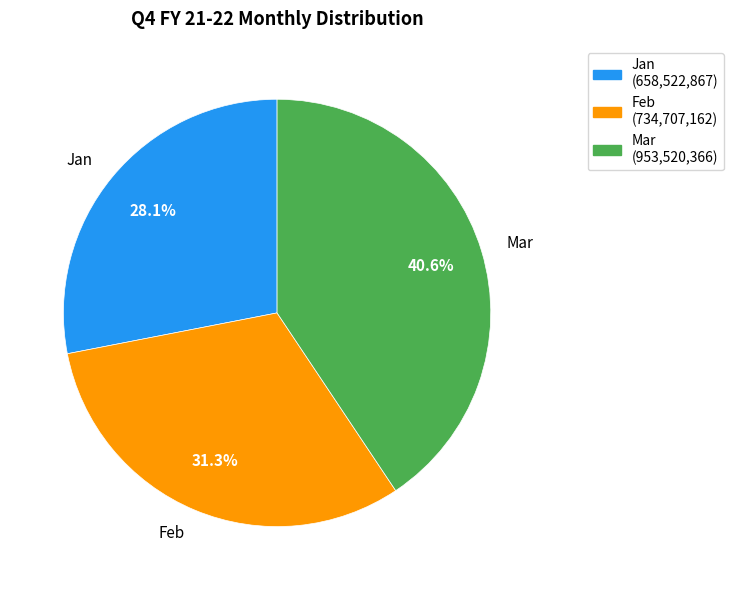

What is the smallest slice in the pie chart?

Jan